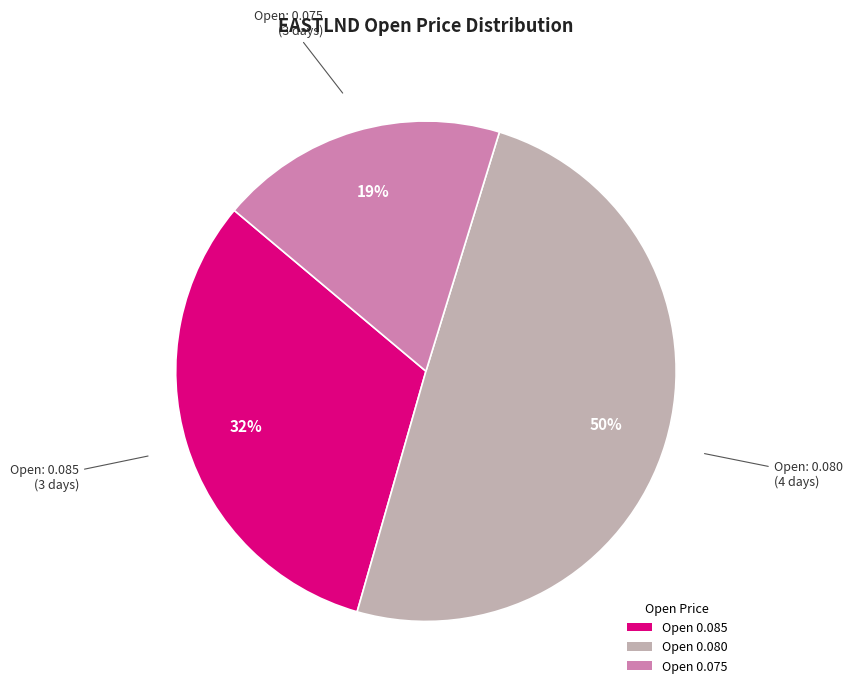

To the nearest percent, what is the difference between the largest and smallest slice percentages?

31%